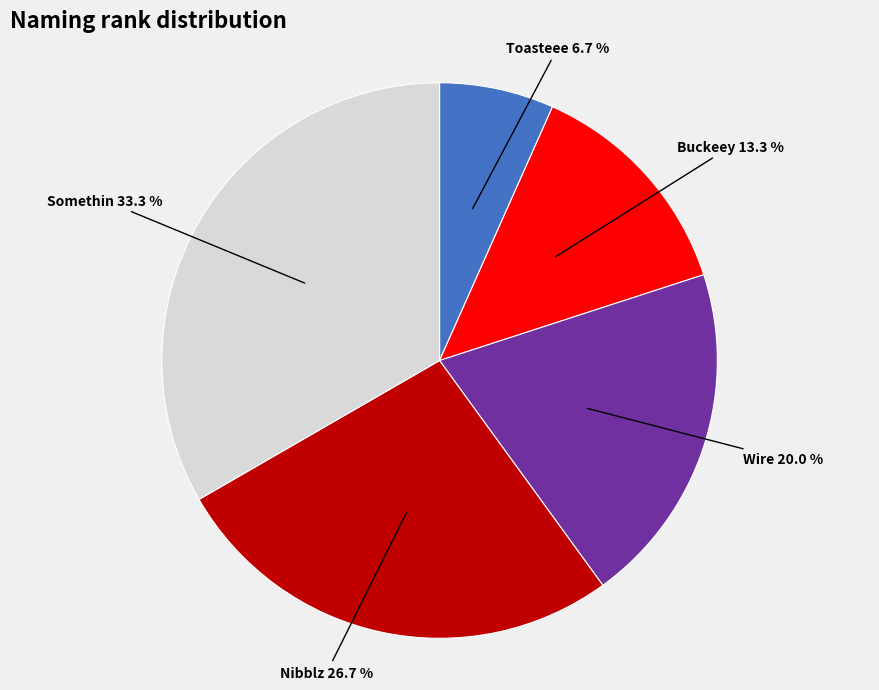

To the nearest percent, what portion does Wire represent?

20%